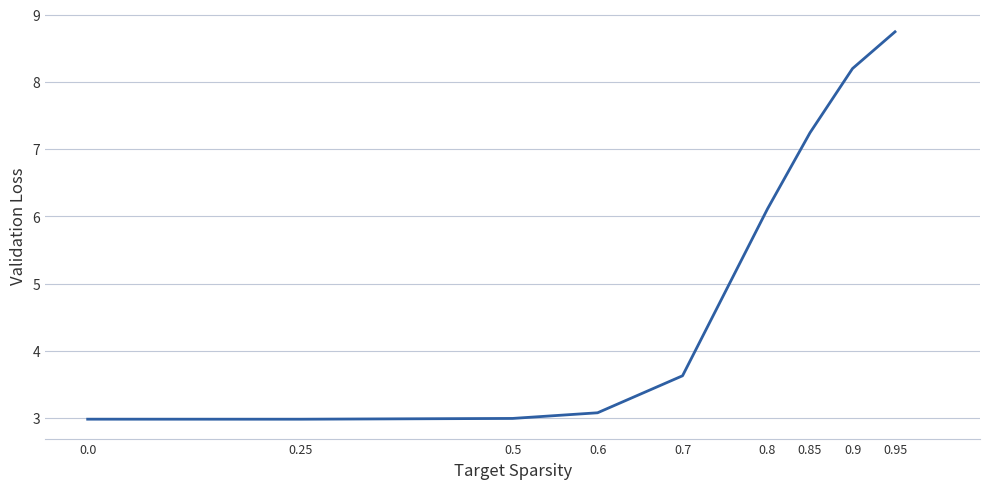

Is it true that the value at 0.0 is 1.0?

False